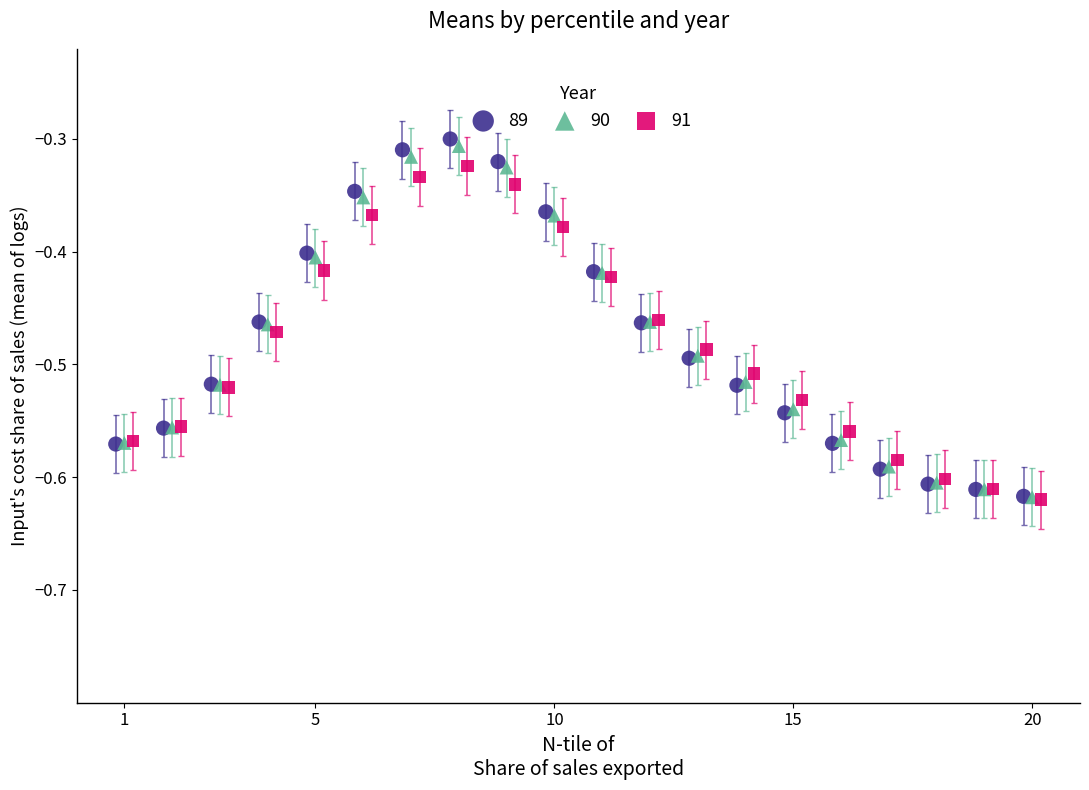

Which series has the largest Y range (max minus min)?

89